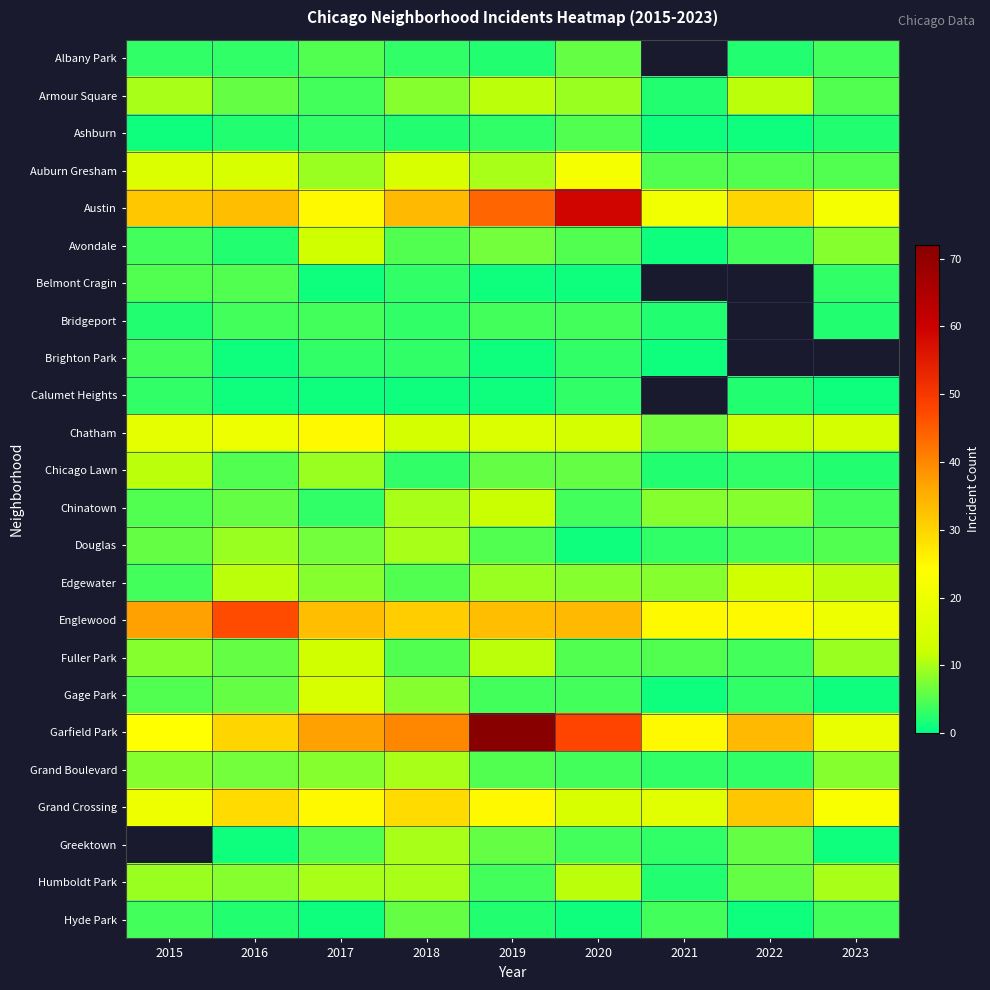

Between 2023 and 2017, which is larger?

2017